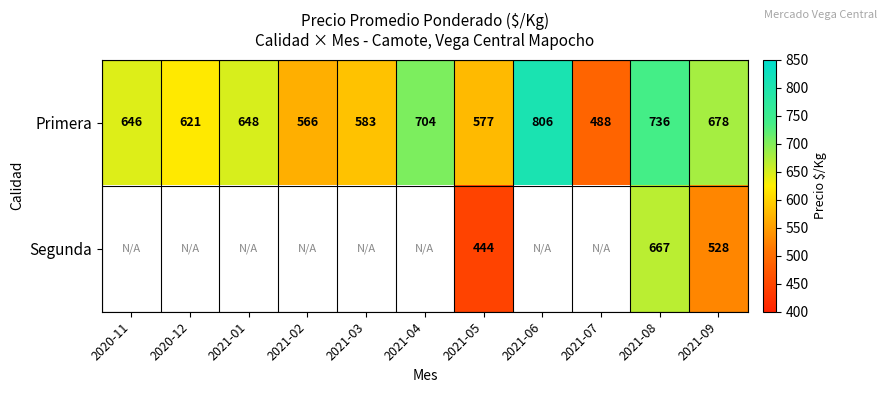

How many data points in Primera are less than 646?

5